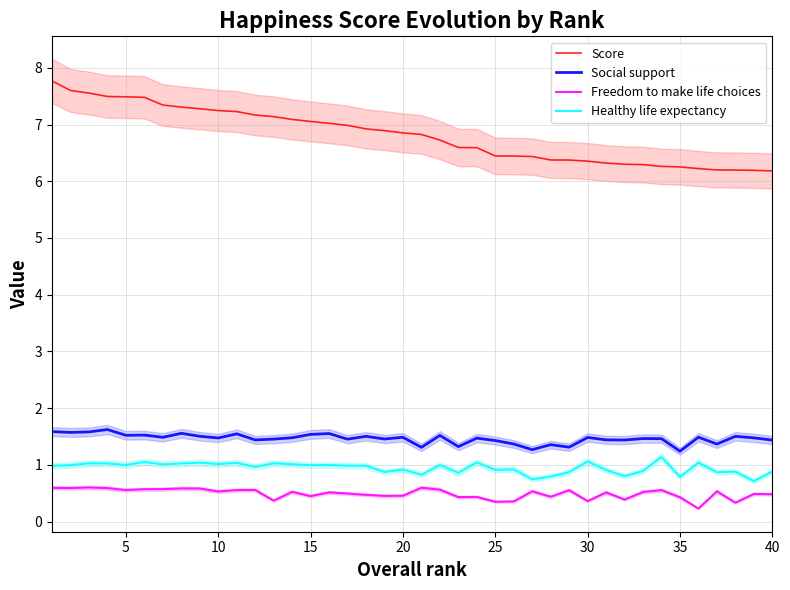

True or false: Healthy life expectancy and Score intersect in this chart.

False